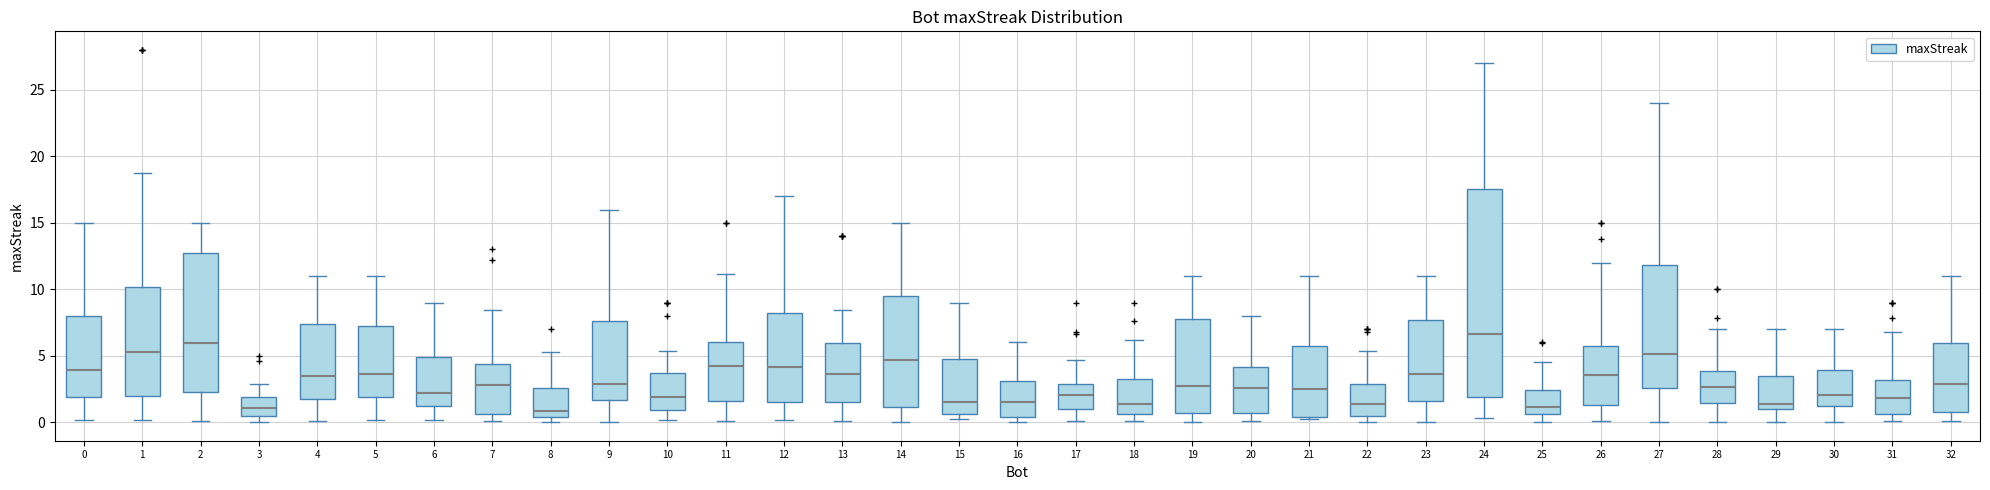

Where does the lower whisker of the box at x = 24 end on the y-axis? The values are not printed on the chart, so give them approximately, as read against the axis.

0.5